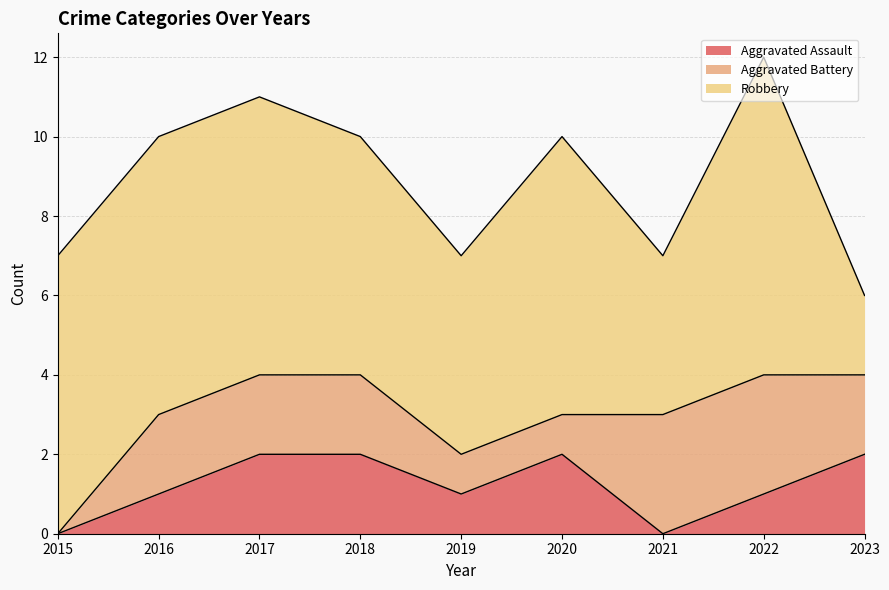

Reading left to right, transcribe all the data shown in this chart.

Aggravated Assault: 0	1	2	2	1	2	0	1	2
Aggravated Battery: 0	2	2	2	1	1	3	3	2
Robbery: 7	7	7	6	5	7	4	8	2